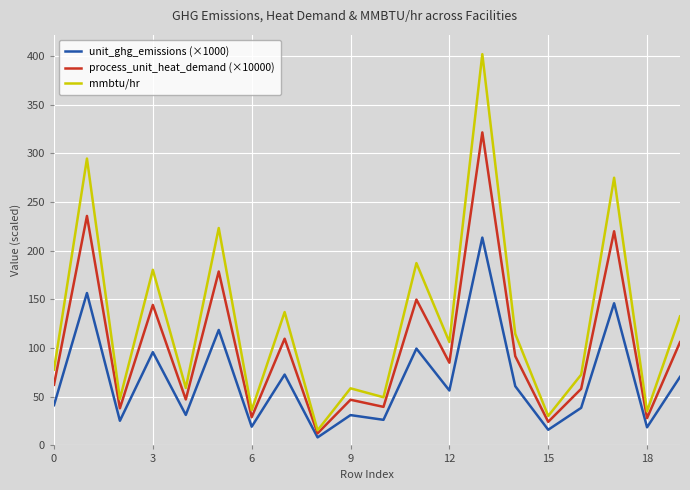

Rank the series by their maximum value, from lowest to highest.

unit_ghg_emissions (×1000), process_unit_heat_demand (×10000), mmbtu/hr